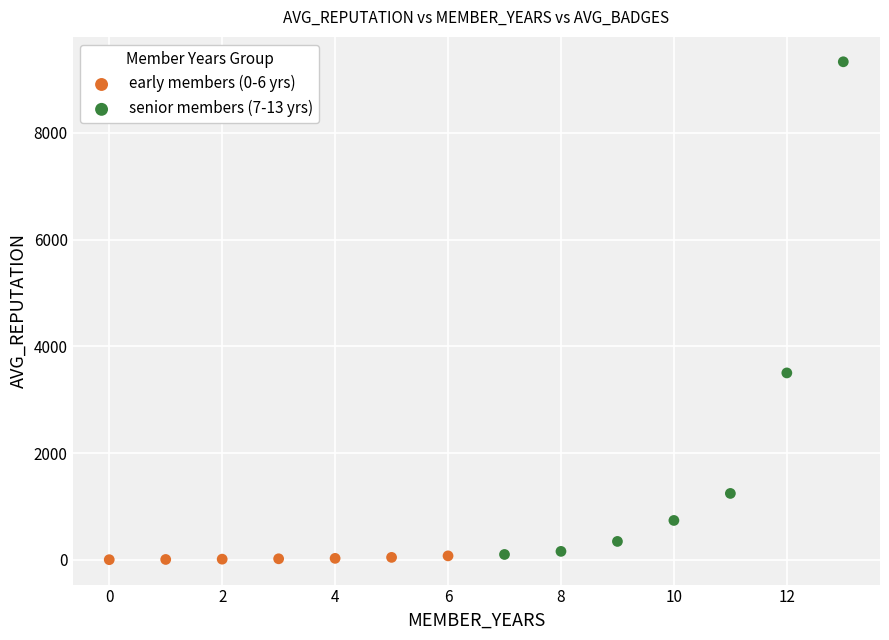

Which series reaches the maximum Y coordinate?

senior members (7-13 yrs)